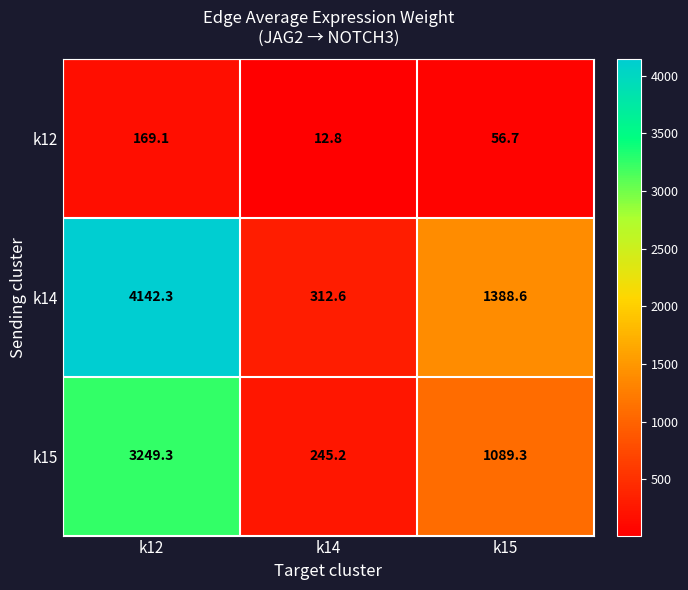

What value does the k12 series have at k15?

56.7